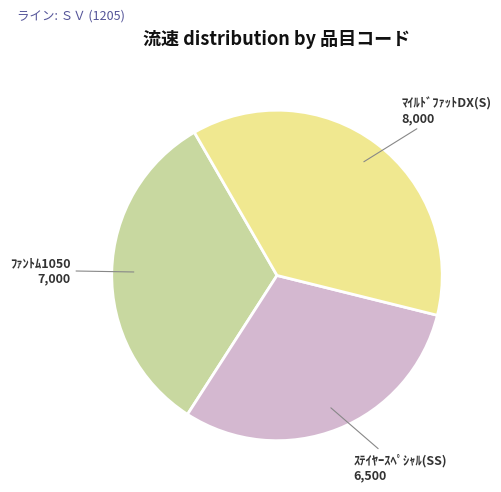

Is there any slice that represents more than half of the pie?

No